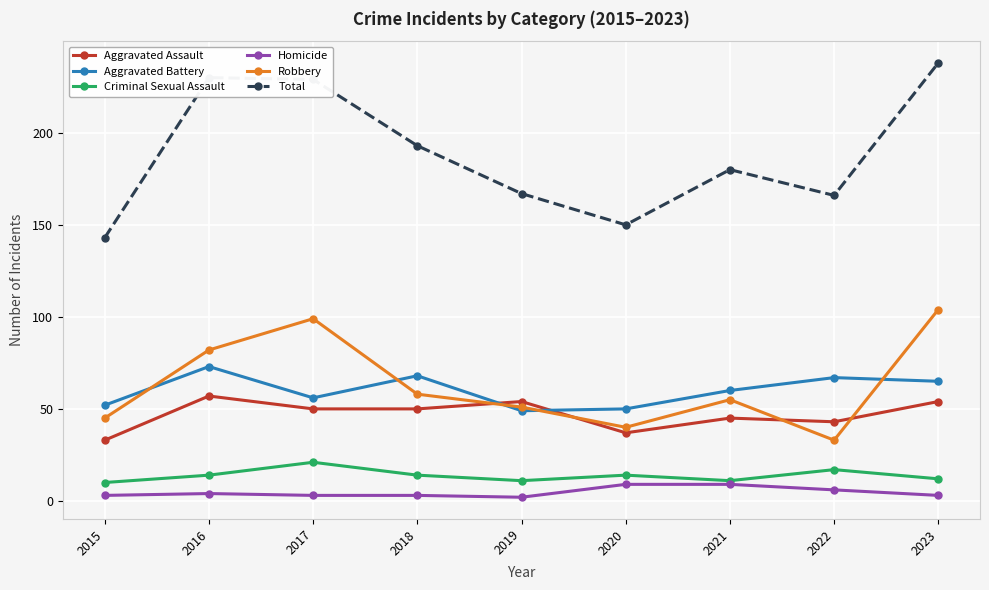

What is the value of the Homicide point at the 1st from the left?

3